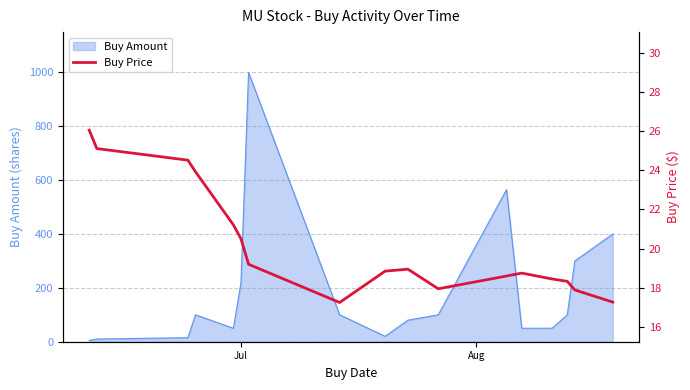

Reading right to left, what are all the values shown in this chart?

17.3	17.9	18.3	18.4	18.8	18.6	17.9	18.9	18.9	17.2	19.2	20.5	21.2	23.9	24.5	25.1	26.0